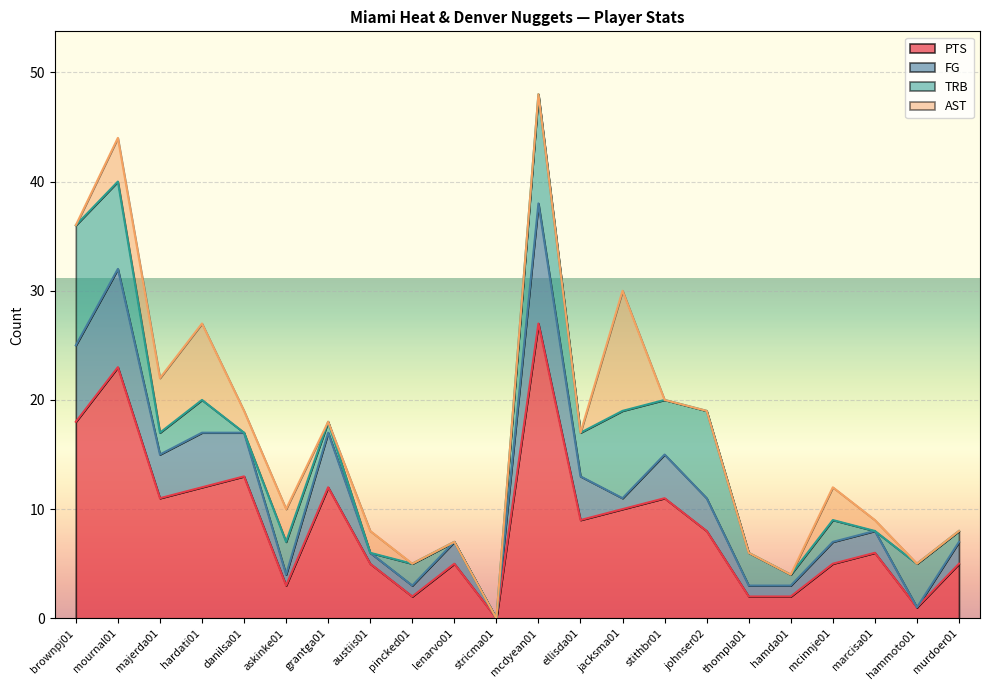

How many values in the FG series exceed 11?

9